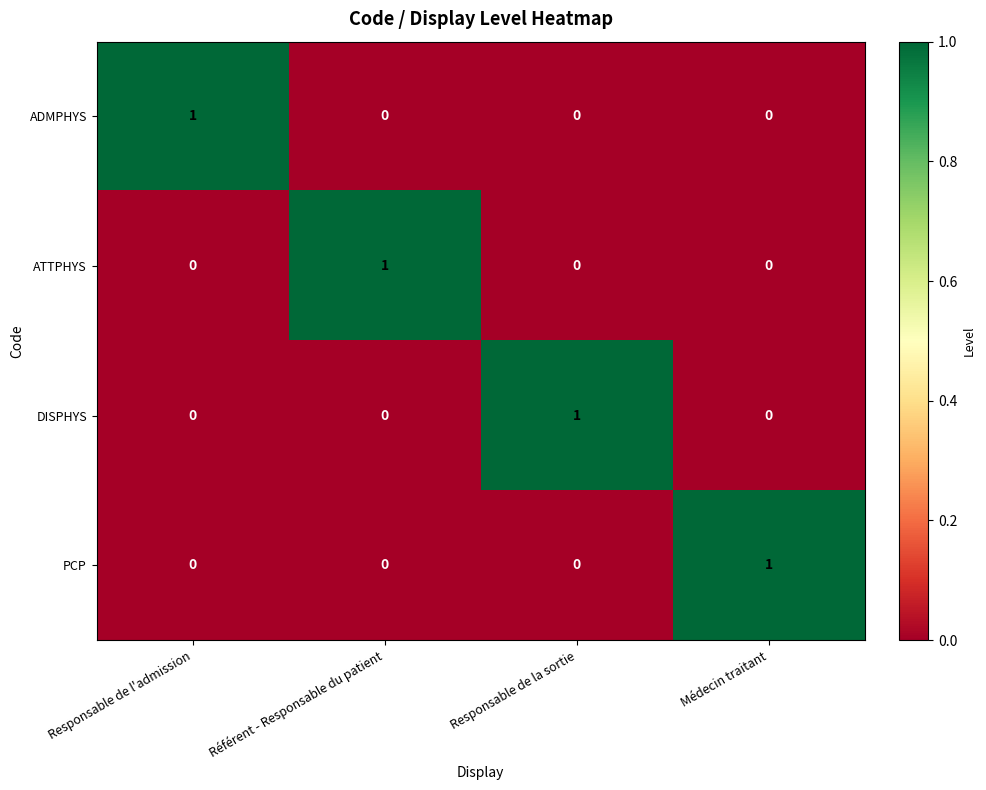

At how many categories does at least one series exceed 0?

4